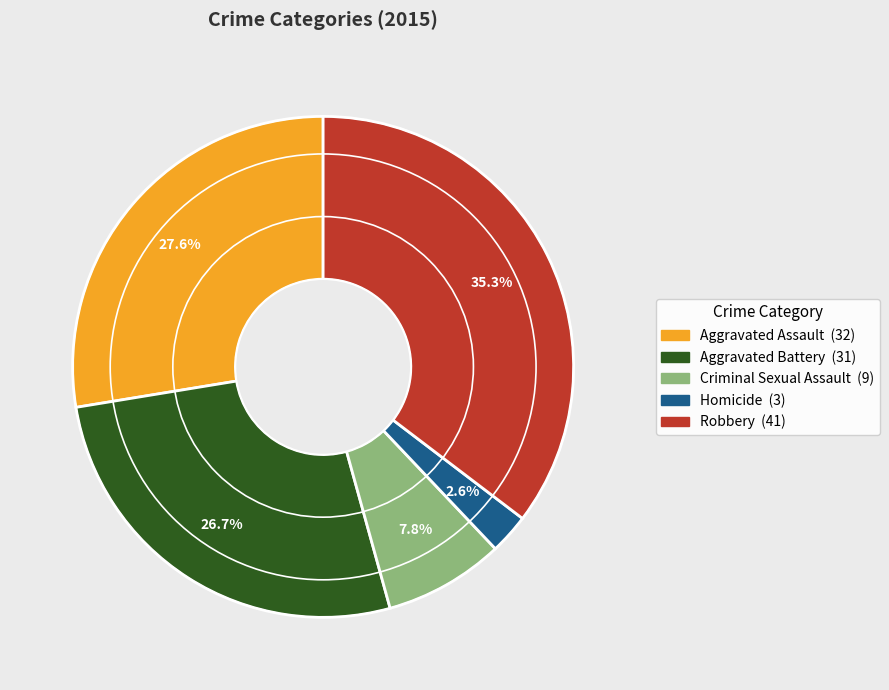

To the nearest percent, what is the difference between the Criminal Sexual Assault and Aggravated Assault slice percentages?

20%